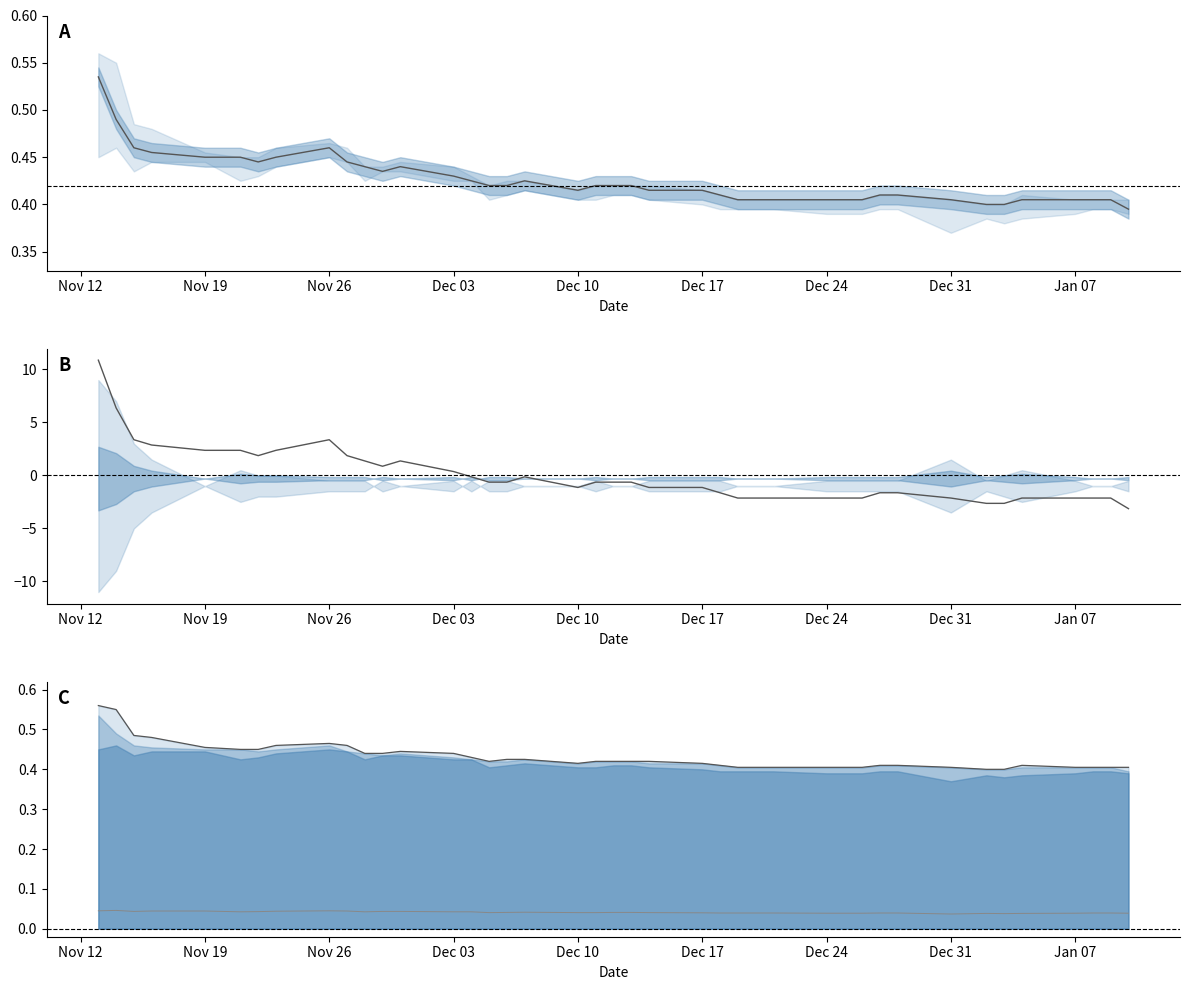

What is the lowest value of the close deviation series?

-3.1